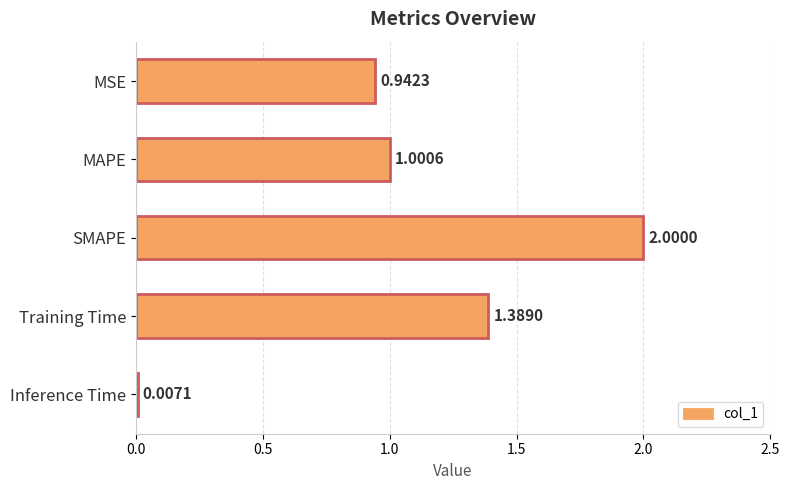

Which label corresponds to the largest value in the chart?

SMAPE